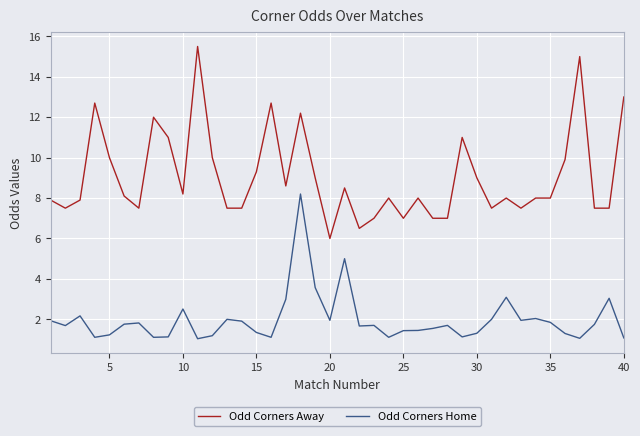

Which series has the largest range (max minus min)?

Odd Corners Away